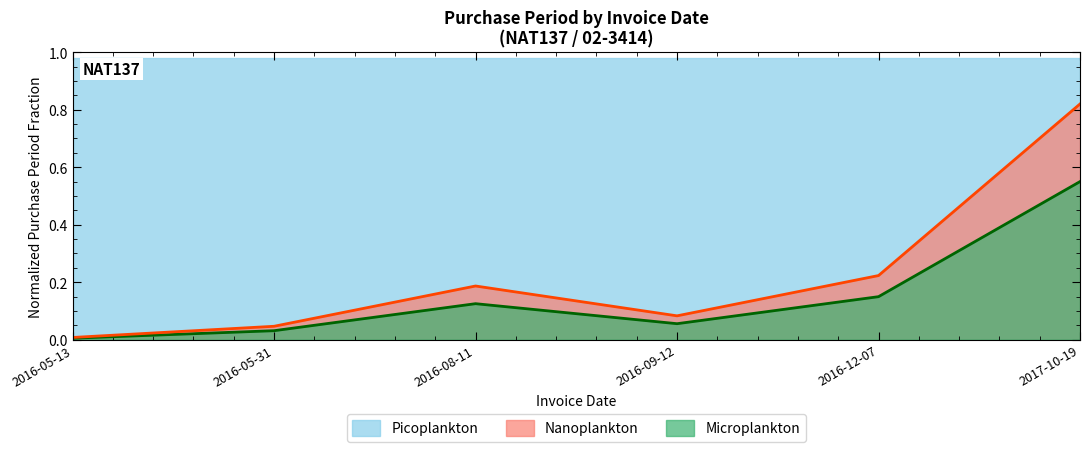

How many series are shown in this chart?

3